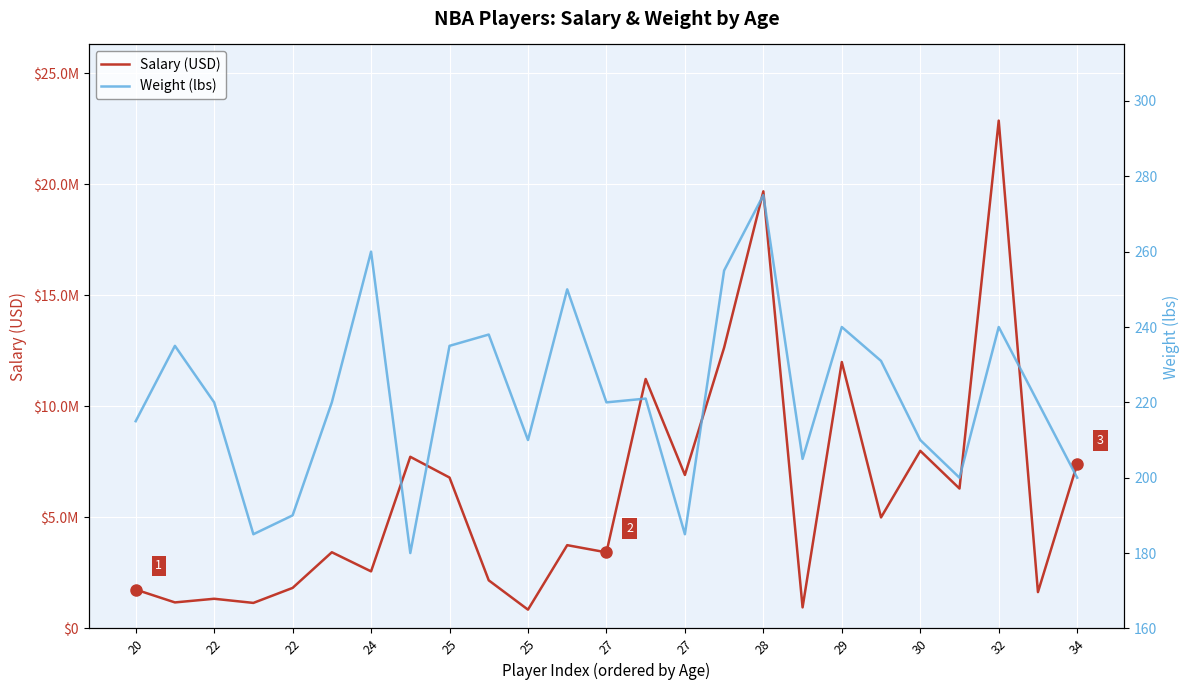

How many values in the Salary (USD) series exceed 3750000?

12